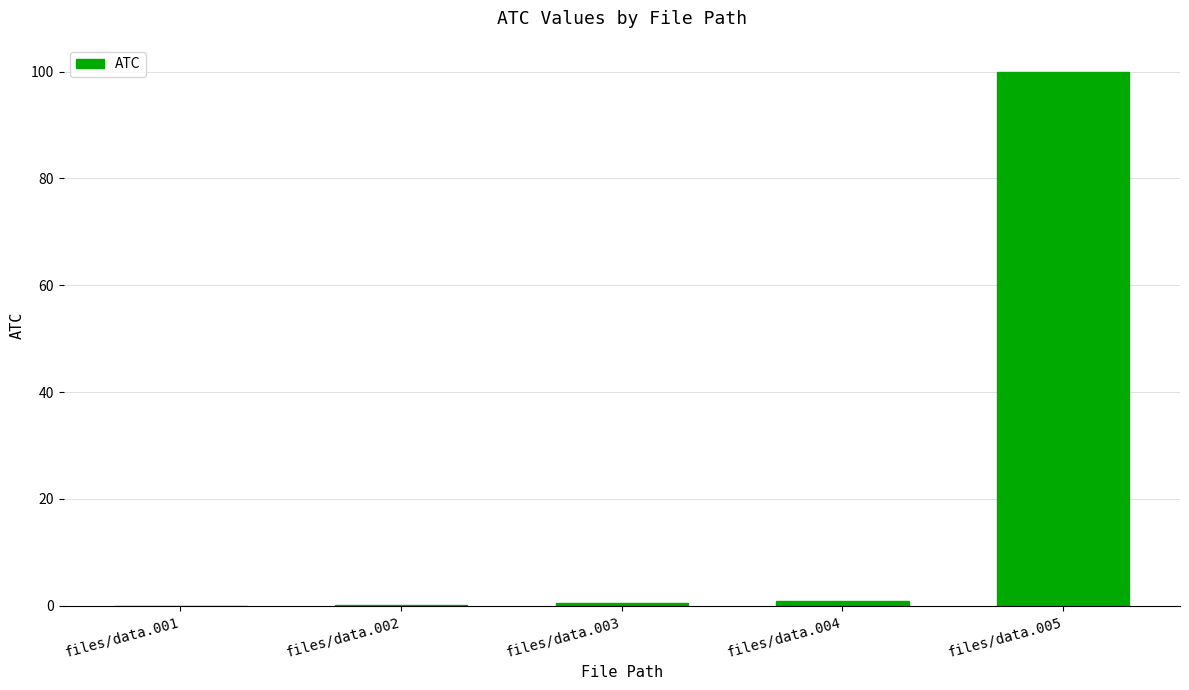

Between files/data.001 and files/data.005, which is larger?

files/data.005